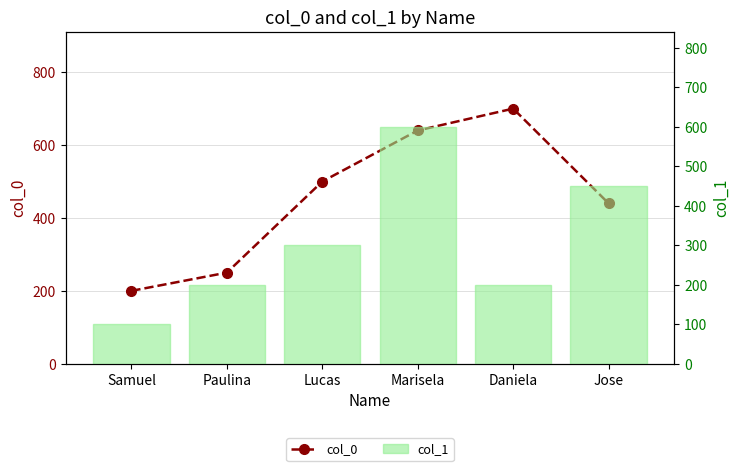

The col_1 series shows 200 at Paulina. True or false?

True